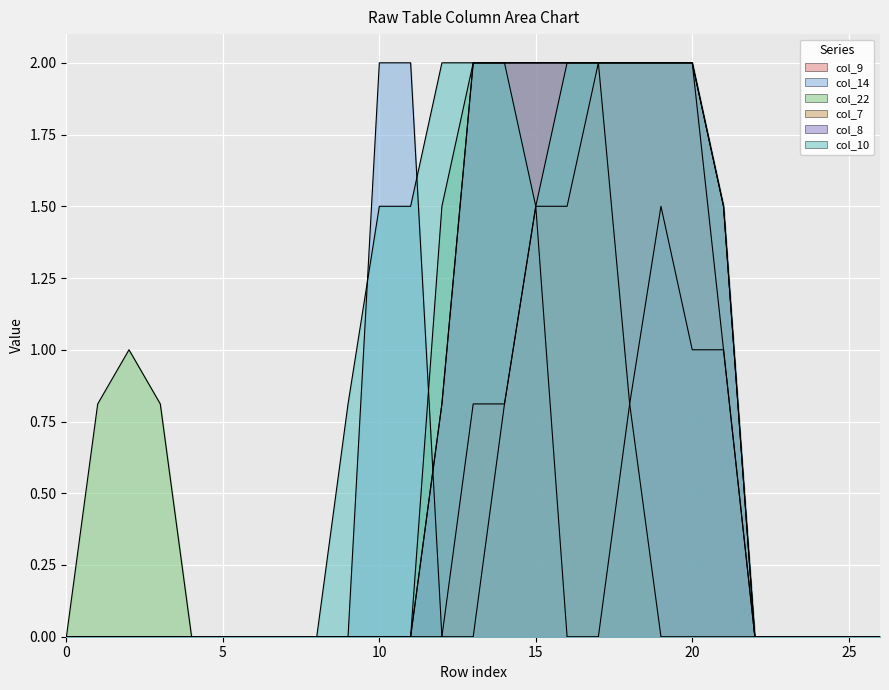

Is the value of col_14 at 21 greater than the value of col_10 at 10?

No